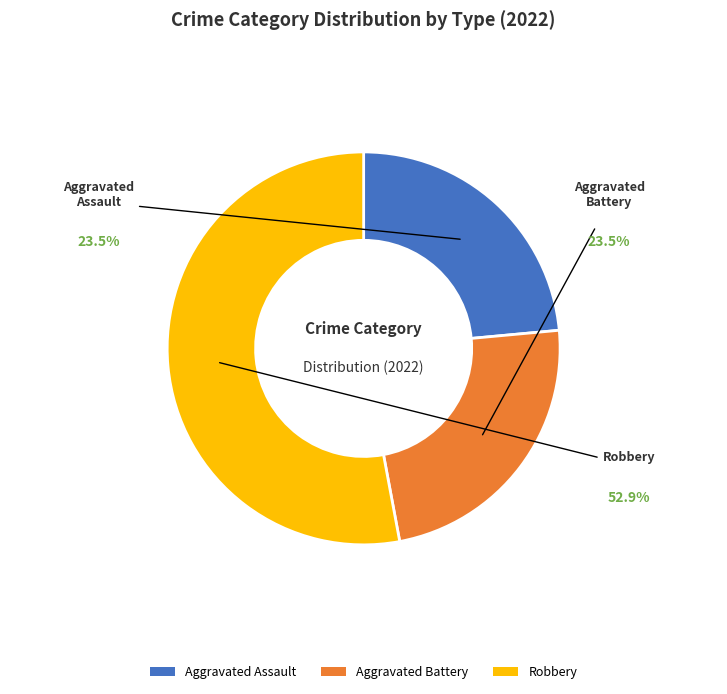

Which has a higher value, Aggravated Battery or Robbery?

Robbery